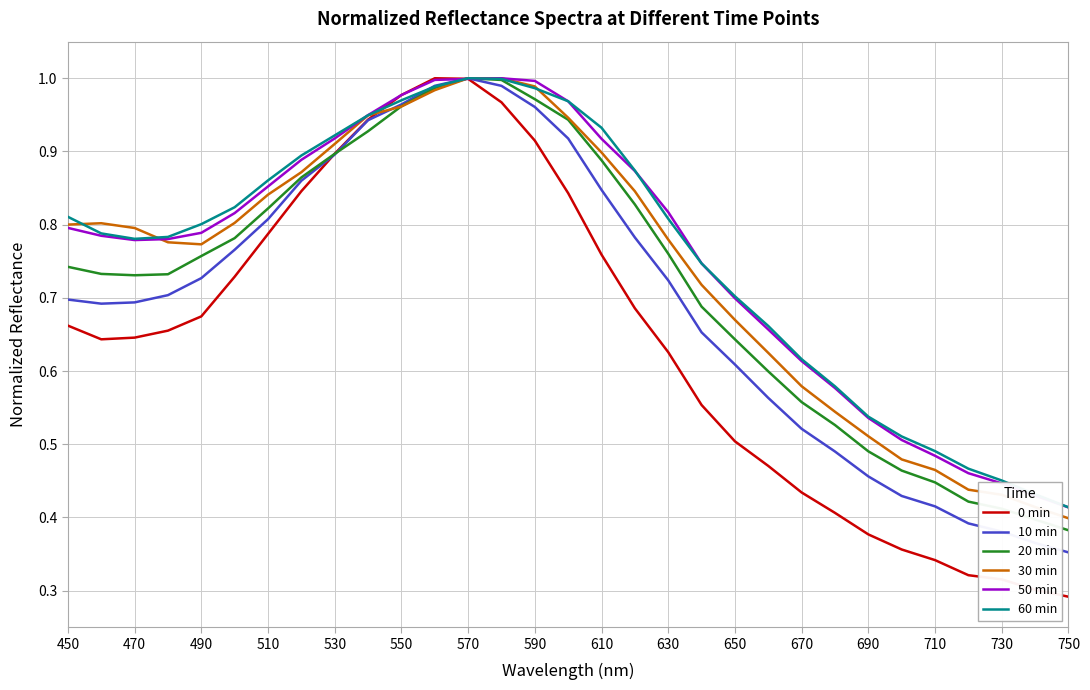

Which series has the largest range (max minus min)?

0 min